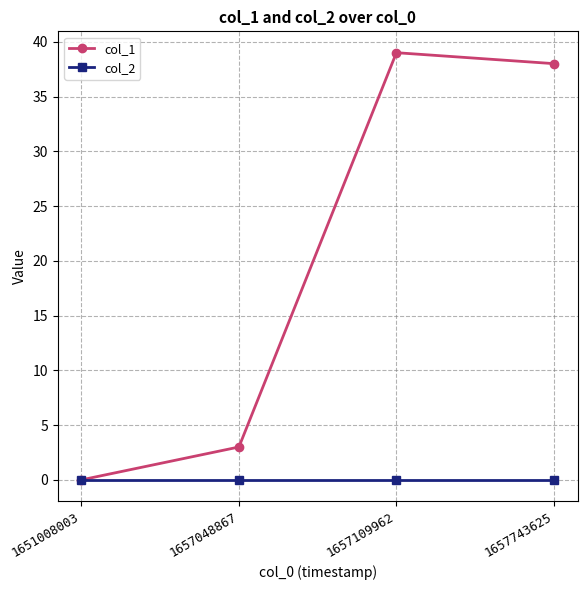

How many data points in col_1 are less than 38?

2